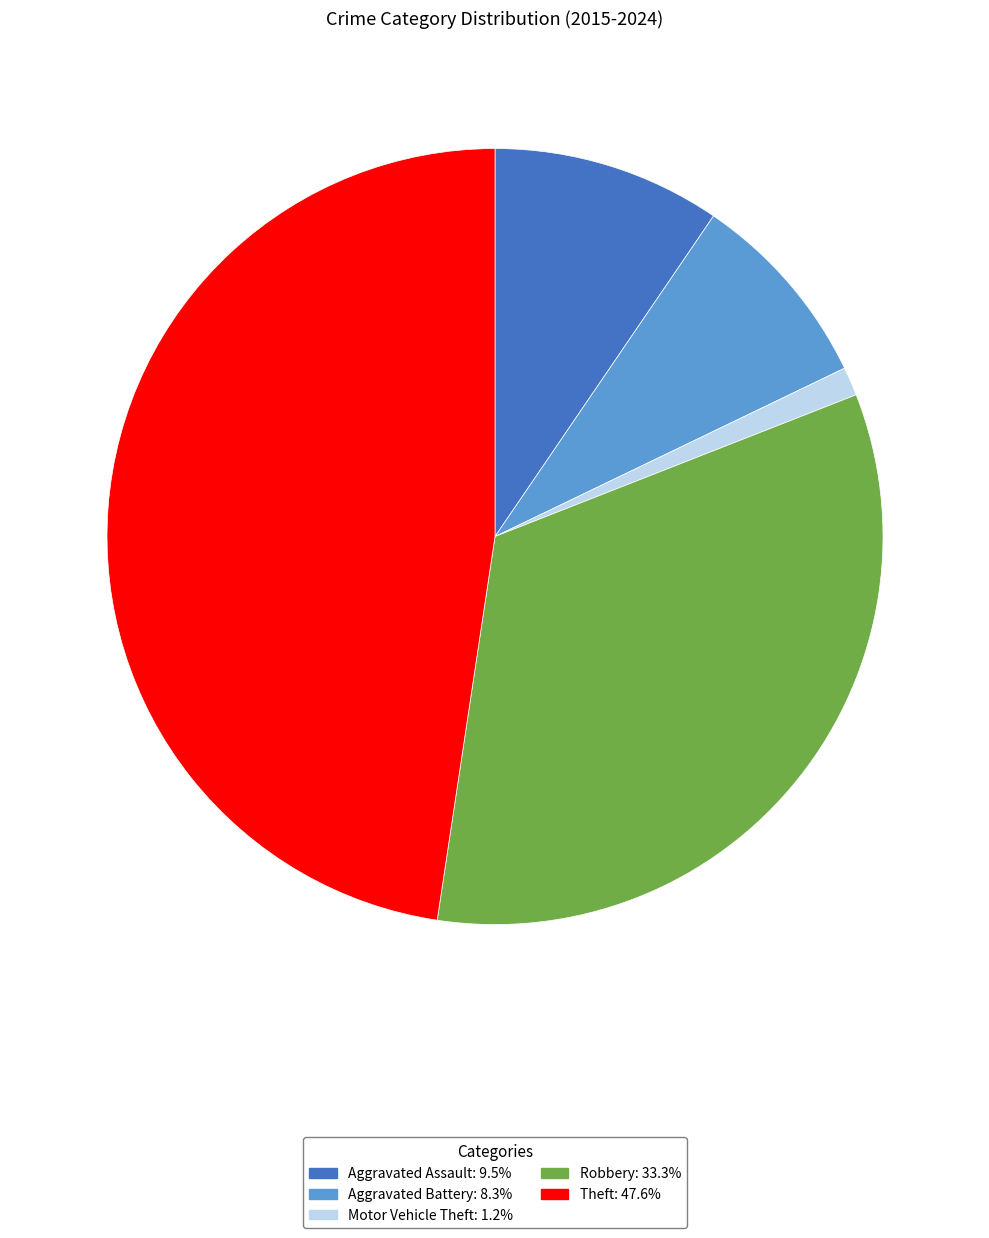

Rank the categories by value from highest to lowest.

Theft, Robbery, Aggravated Assault, Aggravated Battery, Motor Vehicle Theft